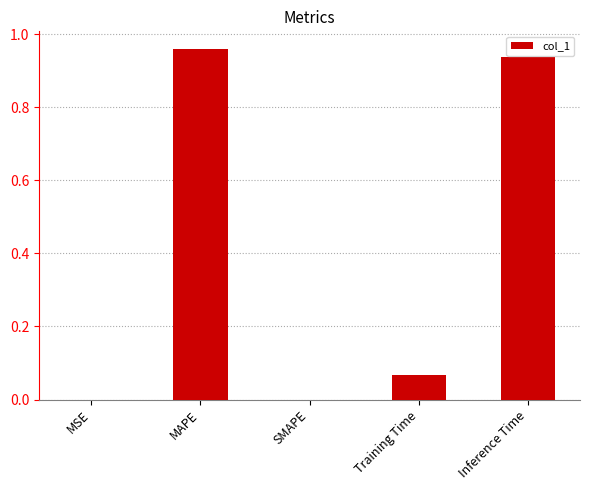

Between Training Time and MAPE, which is larger?

MAPE